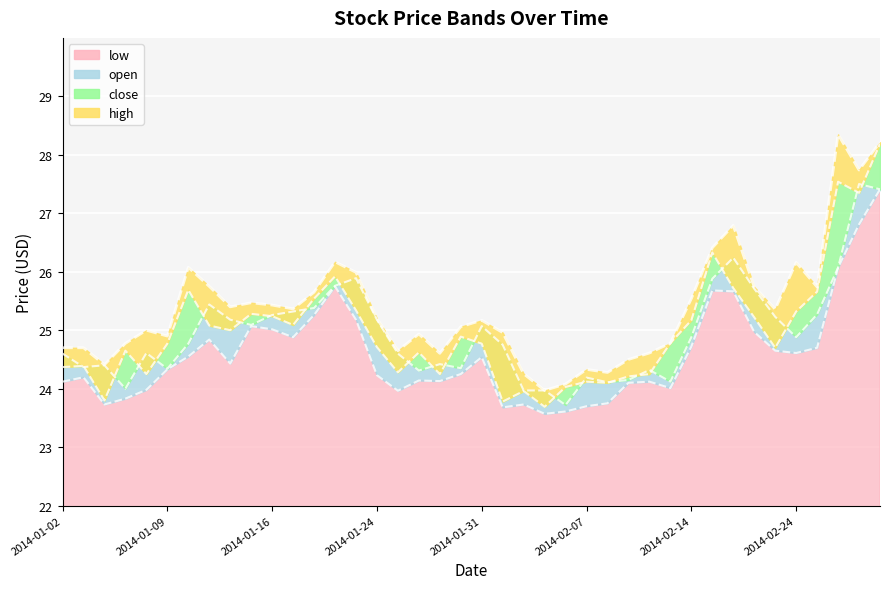

Count the number of categories in the chart.

40